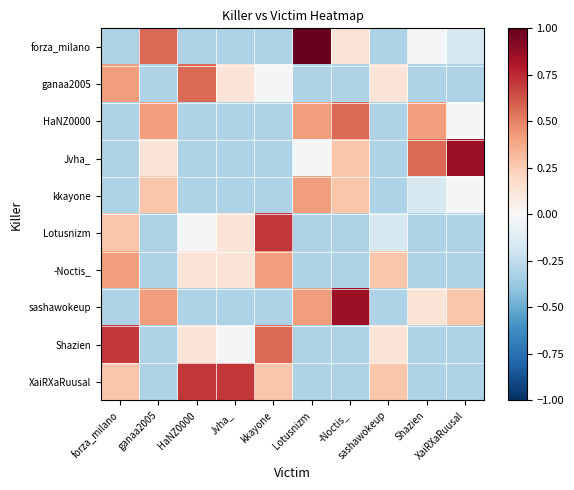

What is the greatest value displayed?

1.0